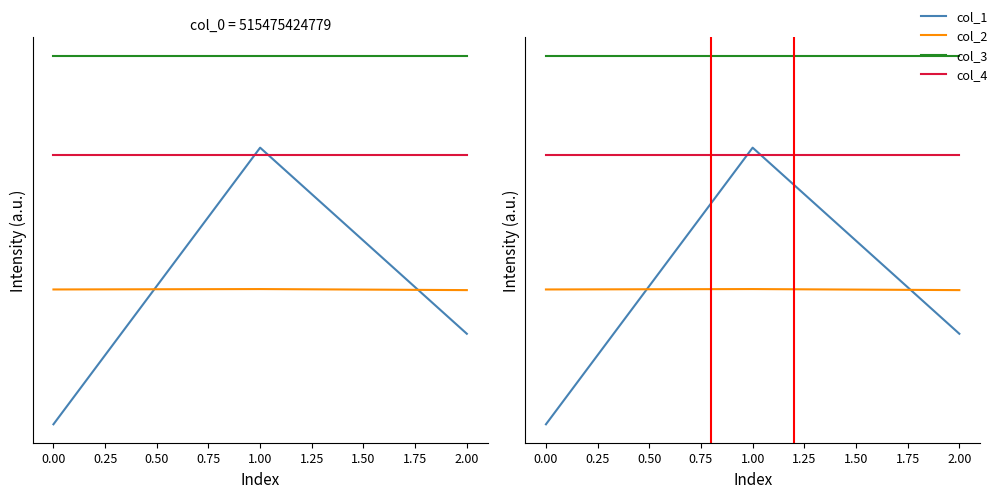

What is the difference between the maximum and minimum values in the col_2 series?

0.1